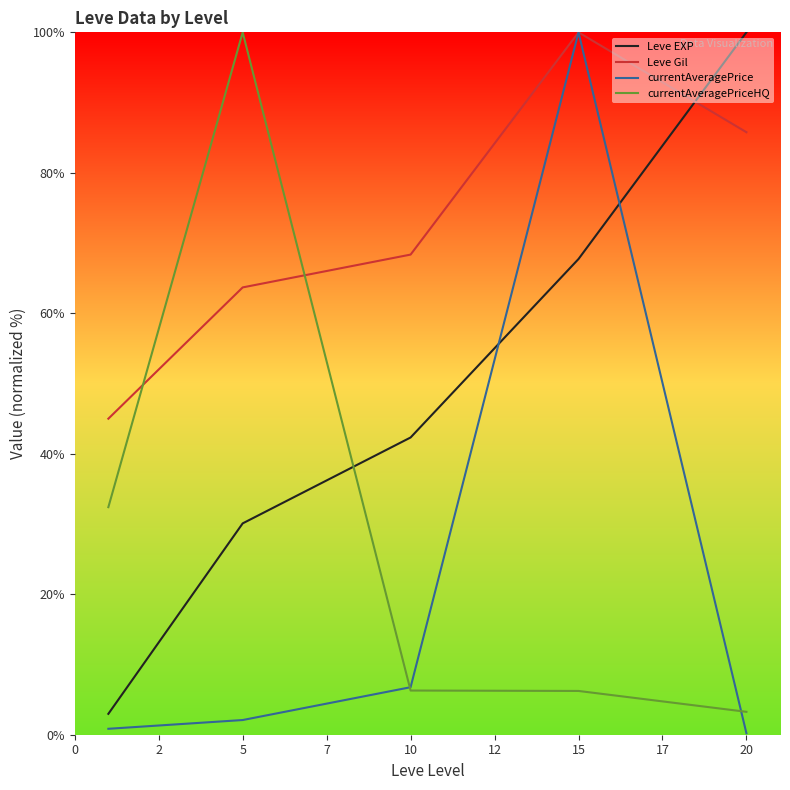

List the series in order of their overall mean, highest first.

Leve Gil, Leve EXP, currentAveragePriceHQ, currentAveragePrice